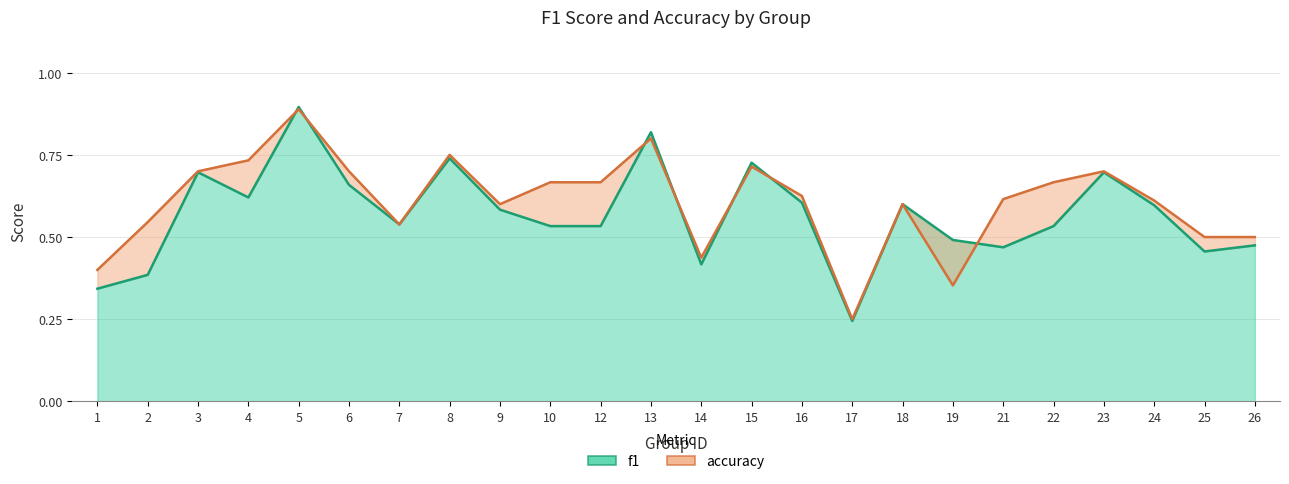

At how many categories does at least one series exceed 0?

24